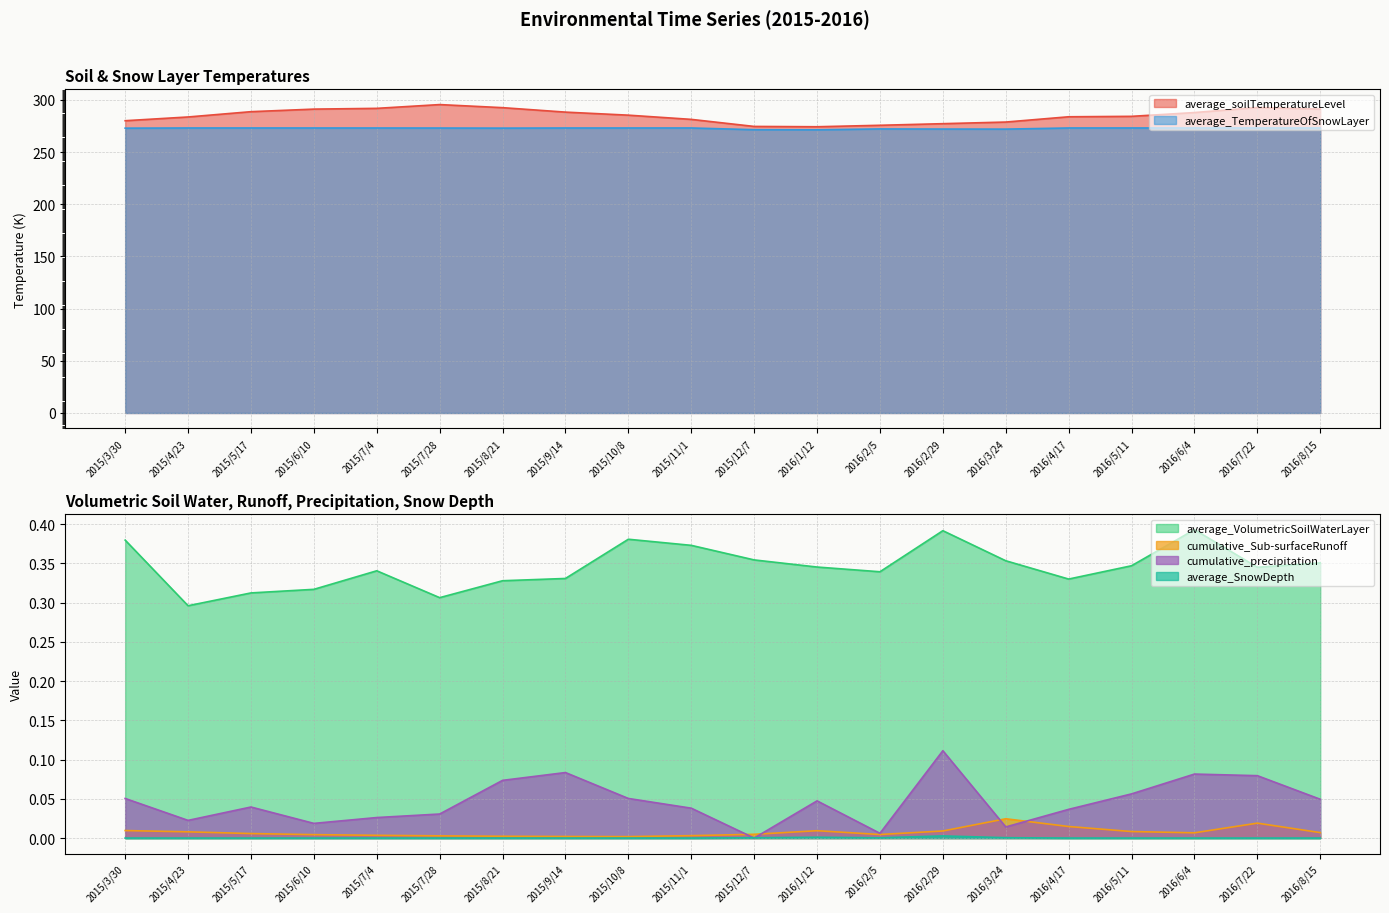

The value of average_TemperatureOfSnowLayer at 2016/3/24 is 272.0. True or false?

True